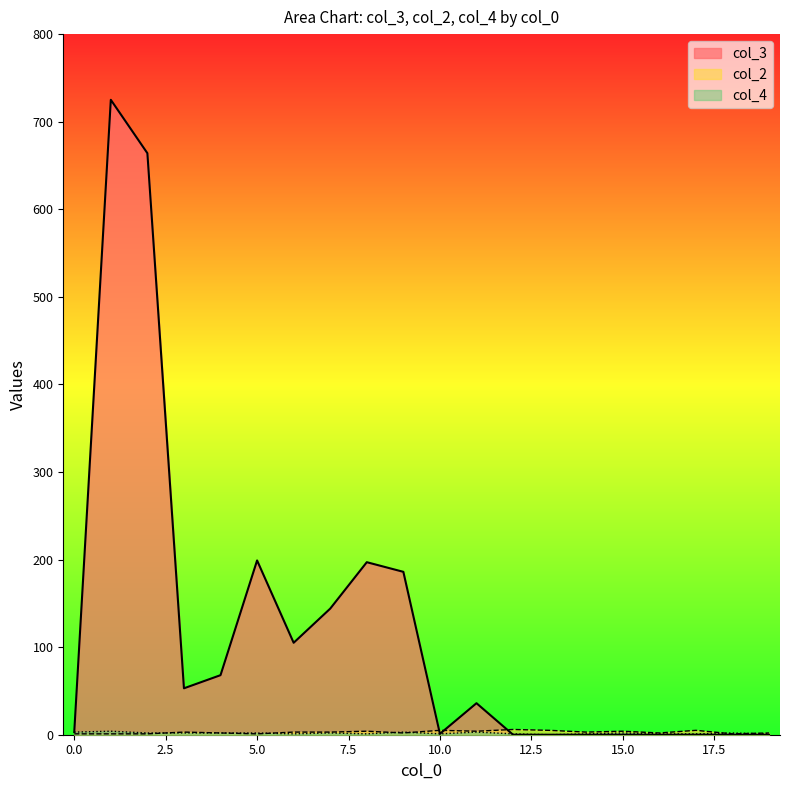

At which label is col_2 closest to 3?

3